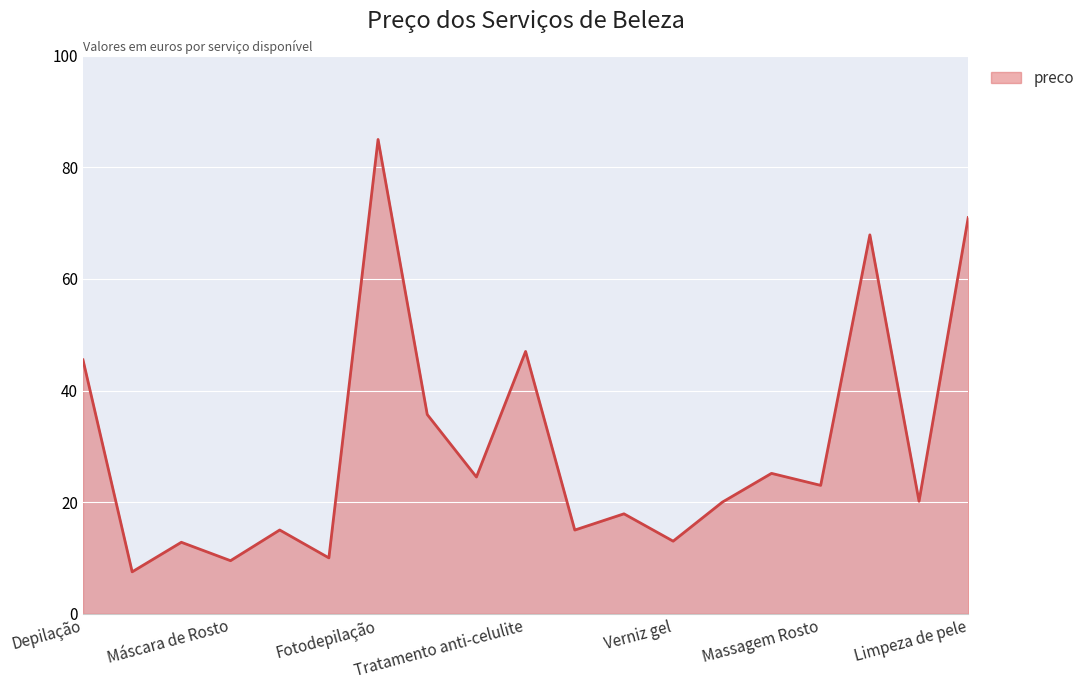

How many lines are shown in the chart?

1